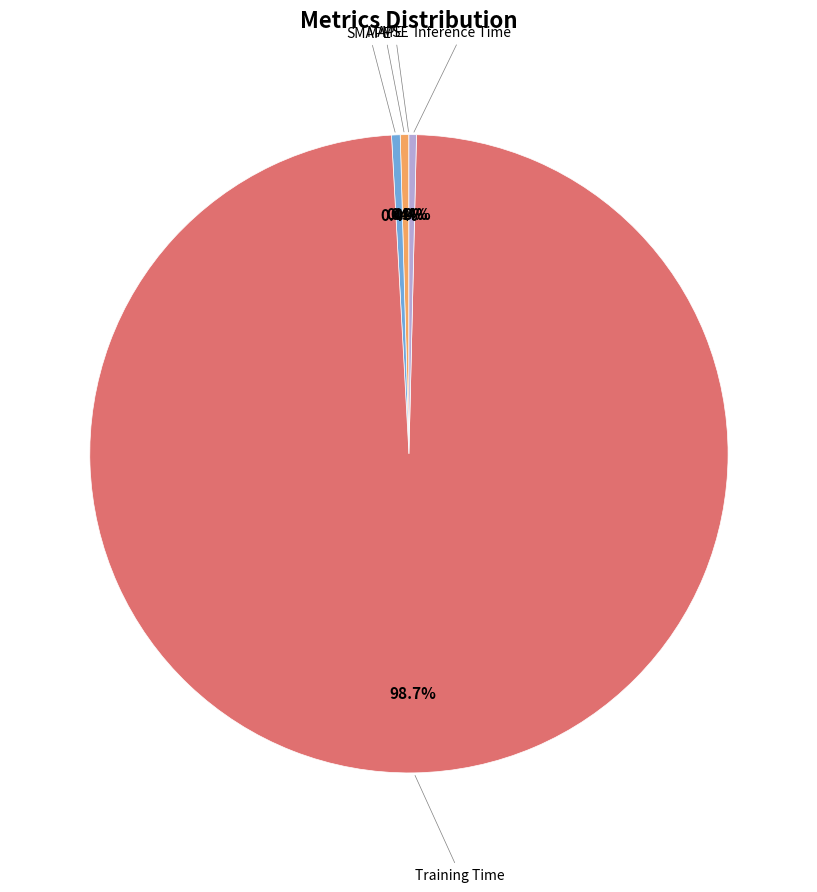

Does any single category account for the majority?

Yes